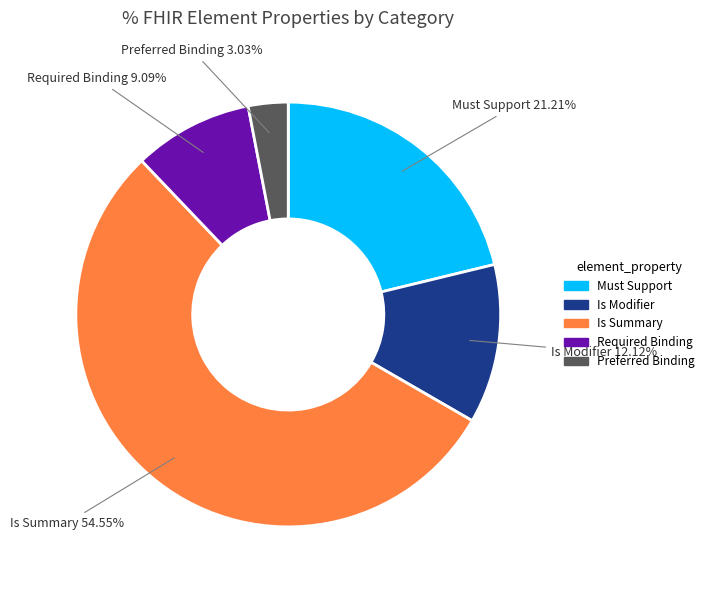

Is there any slice that represents more than half of the pie?

Yes